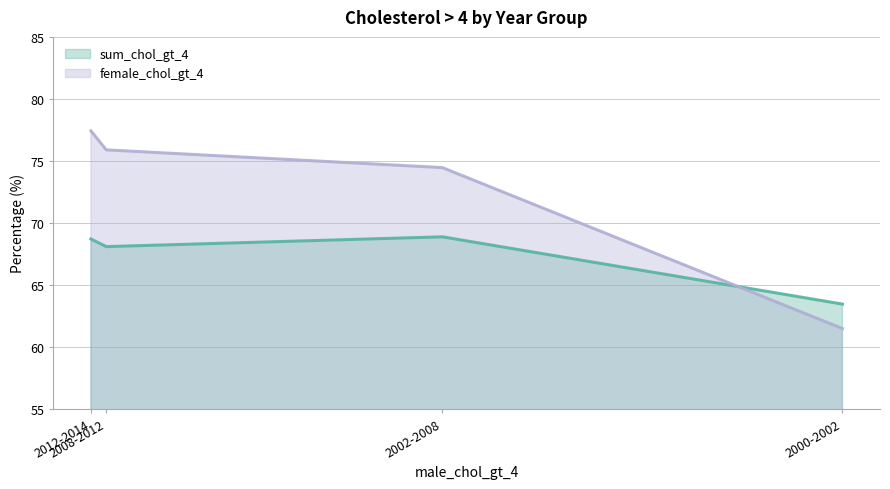

What are all the series names shown in the legend?

sum_chol_gt_4, female_chol_gt_4